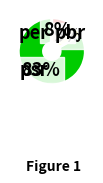

To the nearest percent, what is the difference between the largest and smallest slice percentages?

75%